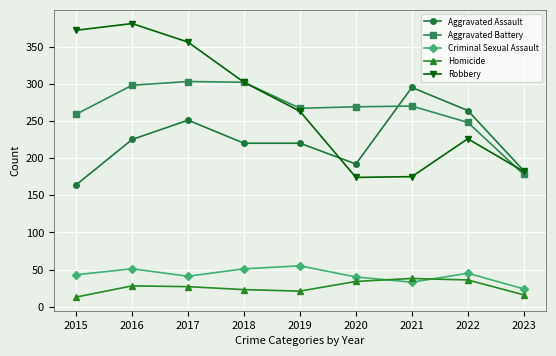

Which series has the largest total across all categories?

Robbery